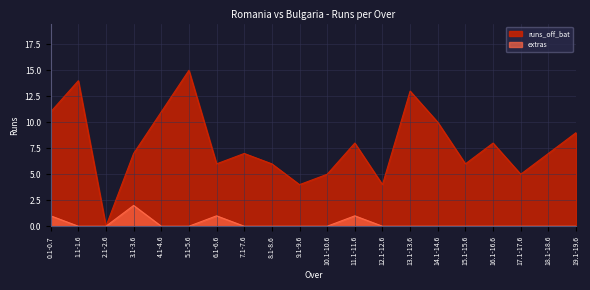

What is the maximum value for extras?

2